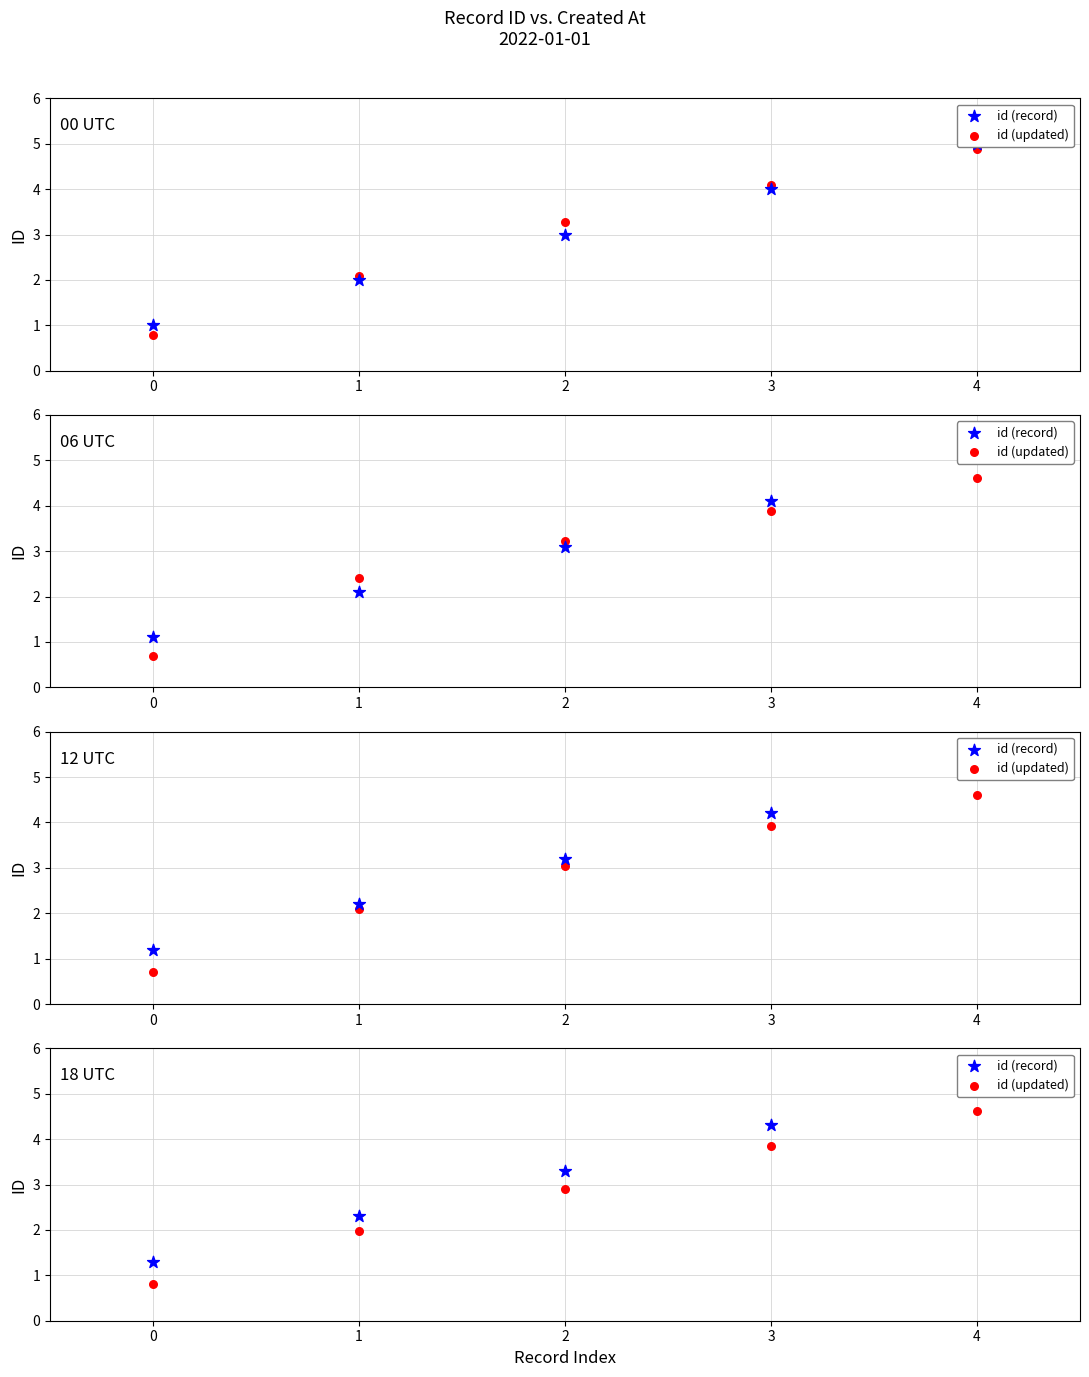

What is the total value across all series at 1?

4.3